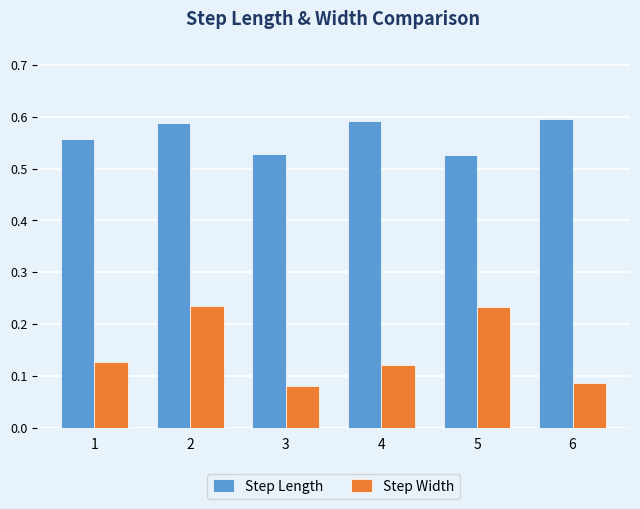

What is the sum of the Step Length values at 6 and 3?

1.1